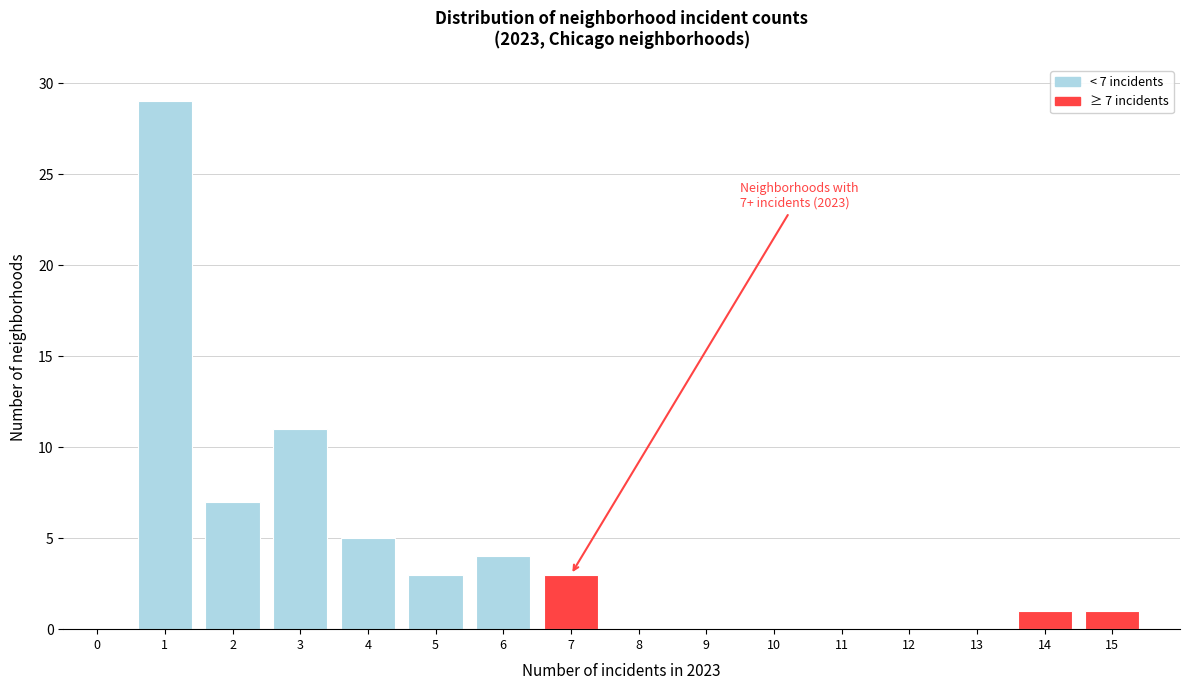

Reading left to right, extract all data points from this chart.

0=0	1=29	2=7	3=11	4=5	5=3	6=4	7=3	8=0	9=0	10=0	11=0	12=0	13=0	14=1	15=1